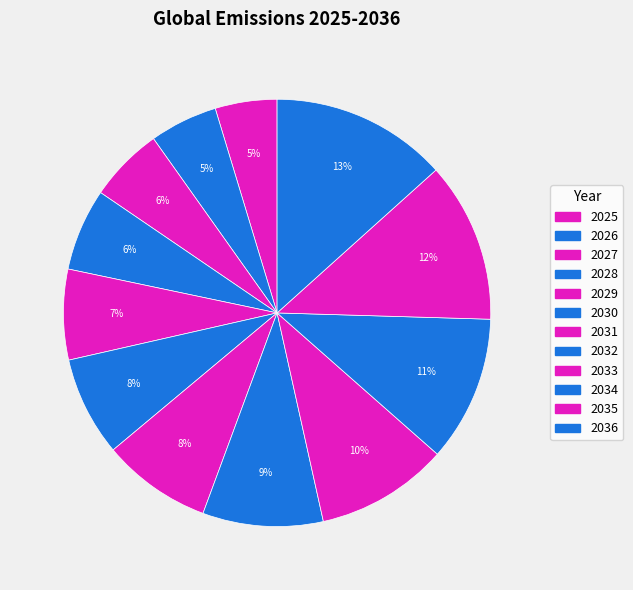

Which category has the smallest portion of the pie?

2025